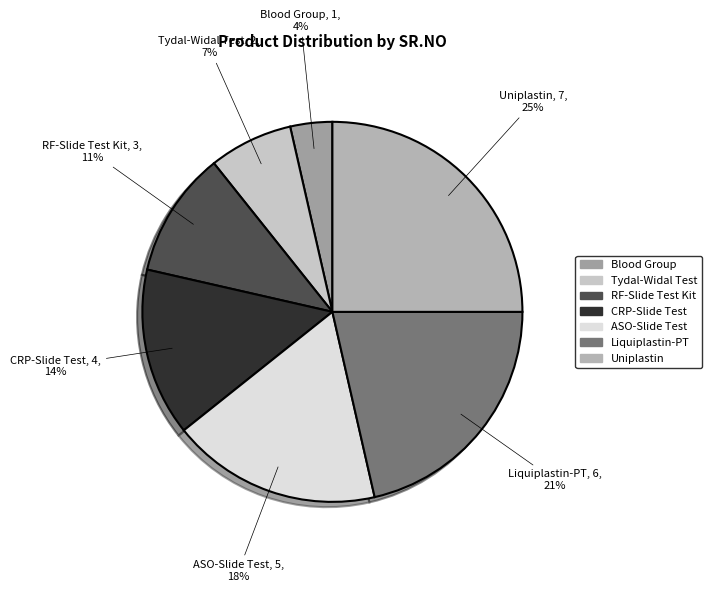

Is it true that CRP-Slide Test is 28% of the pie?

False